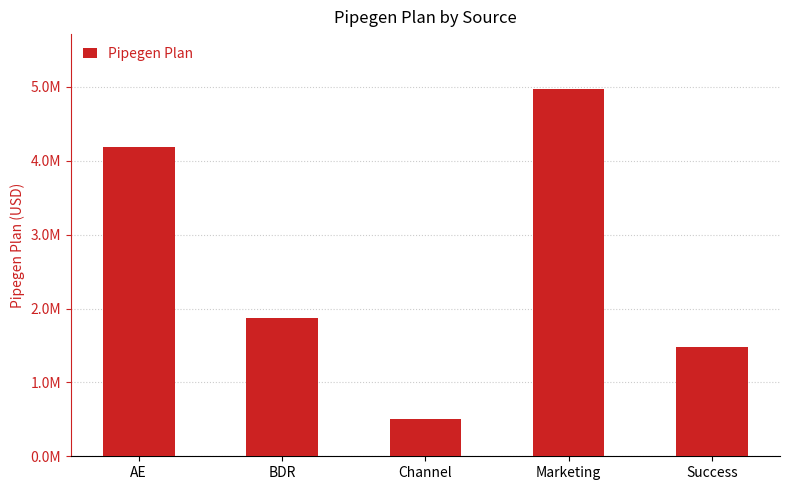

What is the greatest value displayed?

4969360